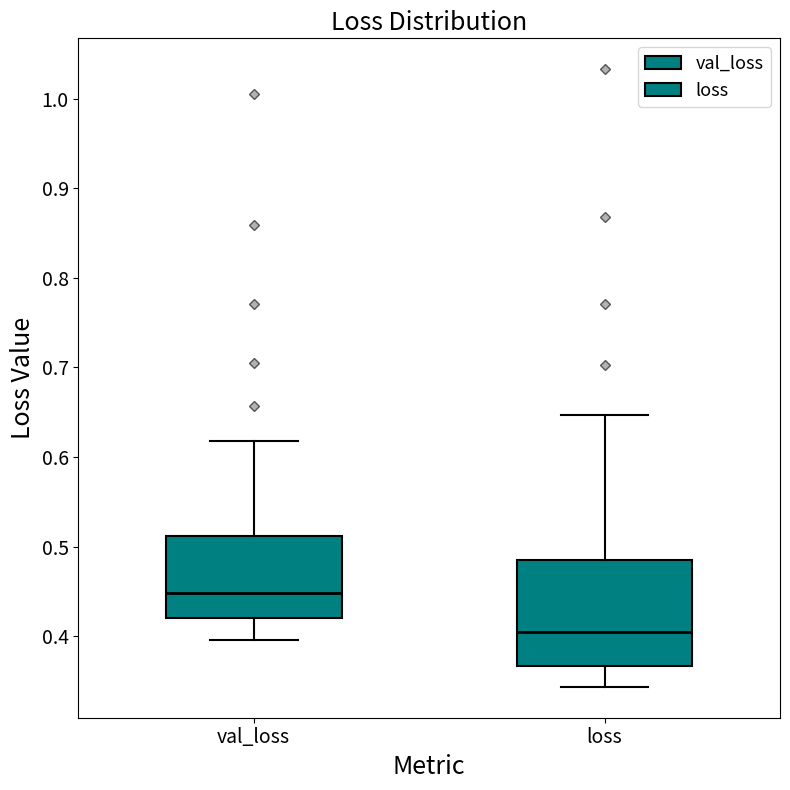

Reading left to right, read every box against the y-axis: the position of its median line, the range the box covers, and the ends of its whiskers. The values are not printed on the chart, so give them approximately, as read against the axis.

val_loss: median 0.45, box 0.42 to 0.51, whiskers 0.40 to 0.62
loss: median 0.40, box 0.37 to 0.48, whiskers 0.34 to 0.65